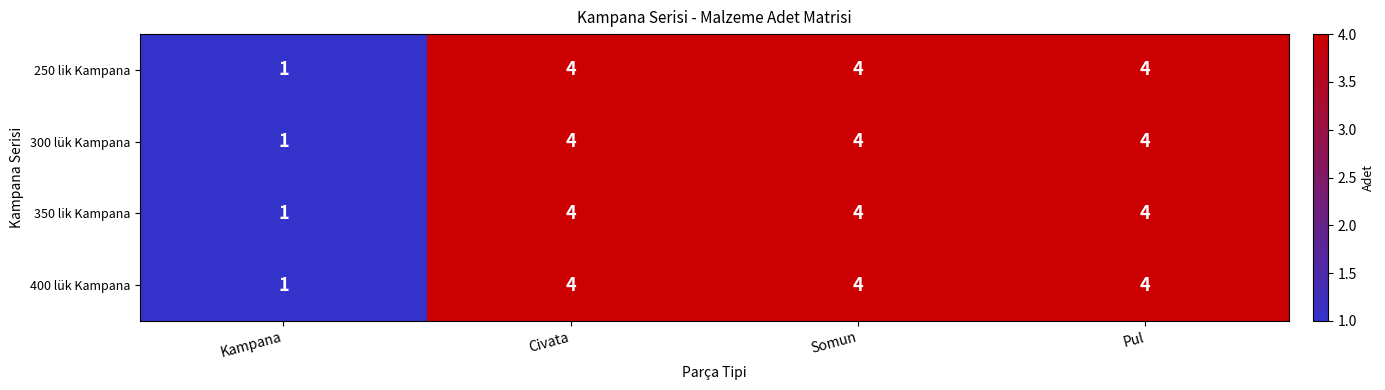

Reading left to right, extract all data points from this chart.

250 lik Kampana: Kampana=1	Civata=4	Somun=4	Pul=4
300 lük Kampana: Kampana=1	Civata=4	Somun=4	Pul=4
350 lik Kampana: Kampana=1	Civata=4	Somun=4	Pul=4
400 lük Kampana: Kampana=1	Civata=4	Somun=4	Pul=4